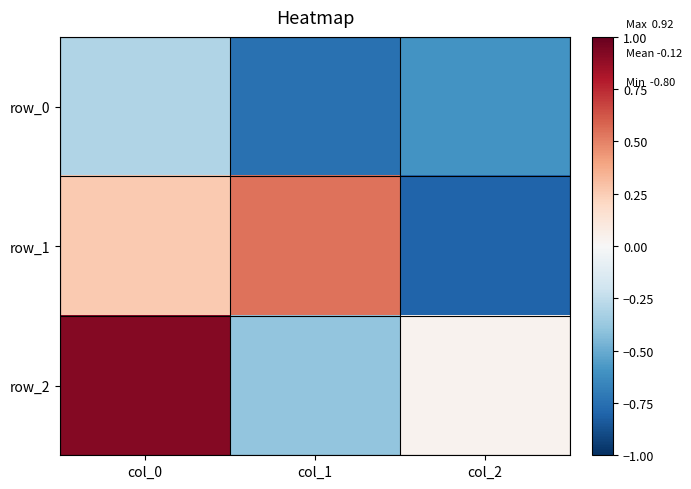

The value of row_2 at col_1 is -0.4. True or false?

True